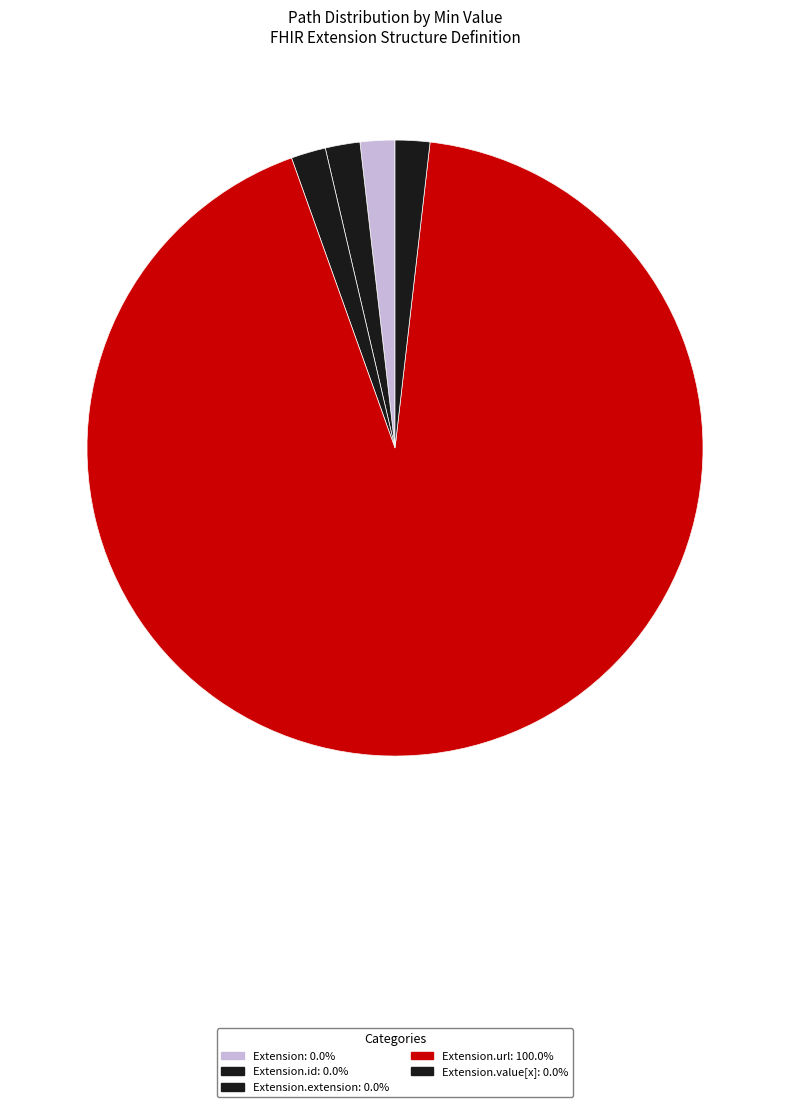

Is there a majority slice in this chart?

Yes